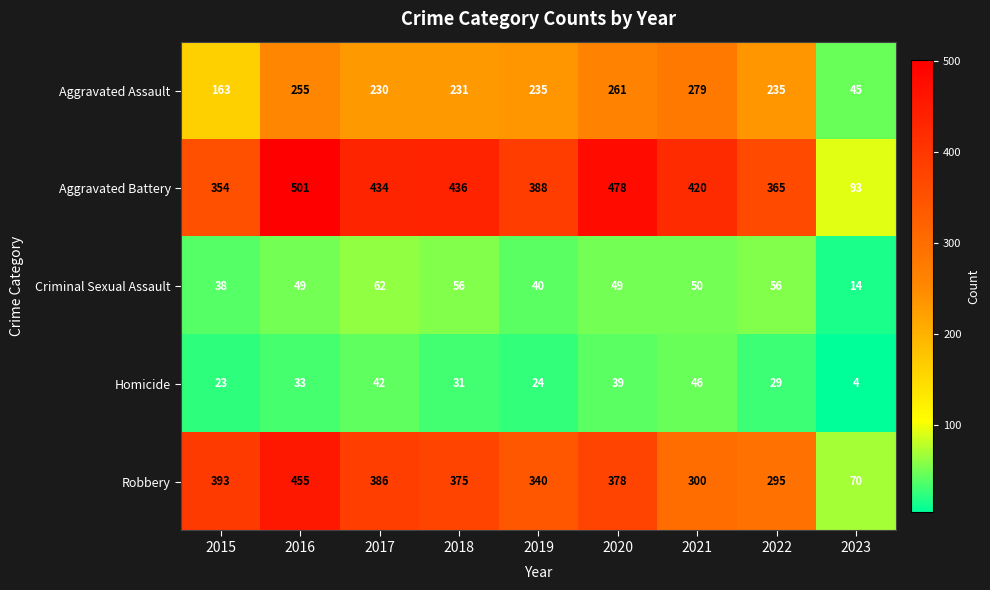

Which series has the largest range (max minus min)?

Aggravated Battery